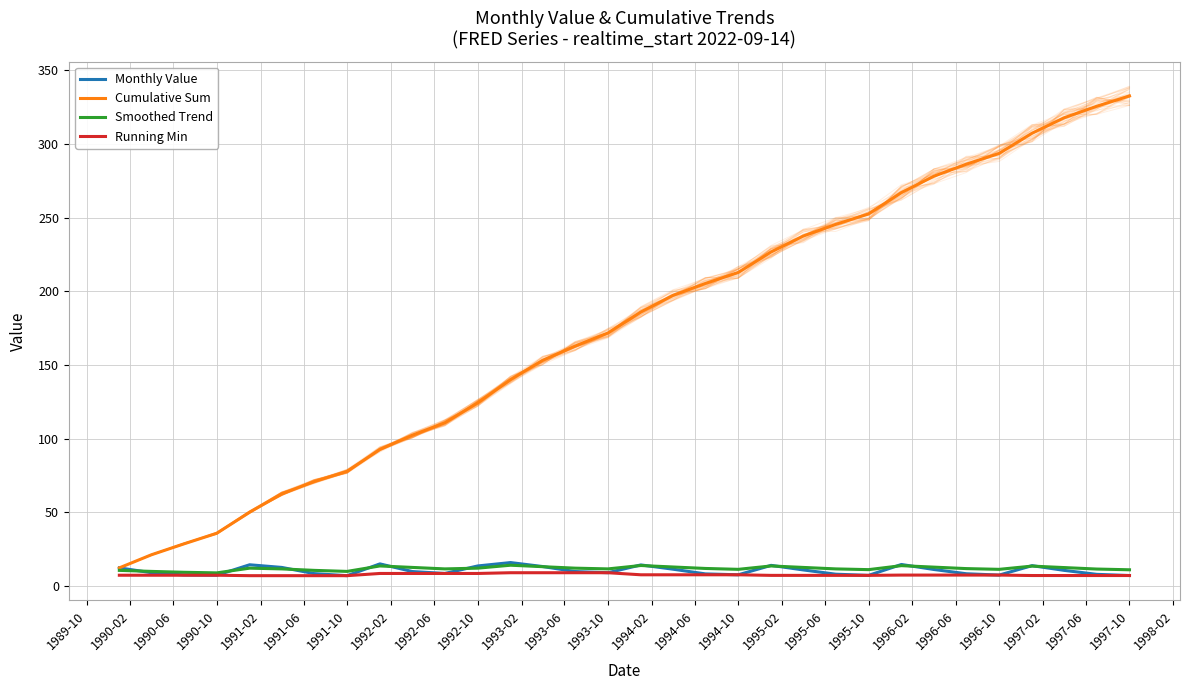

The value of Smoothed Trend at 1990-06 is 9.2. True or false?

True